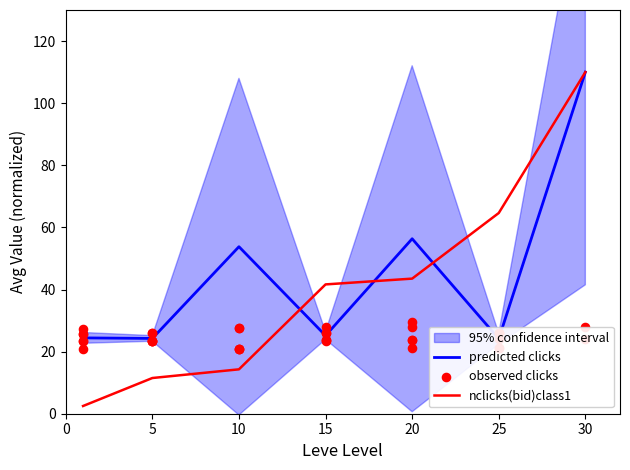

True or false: nclicks(bid)class1 has a value of 11.5 at 5.

True